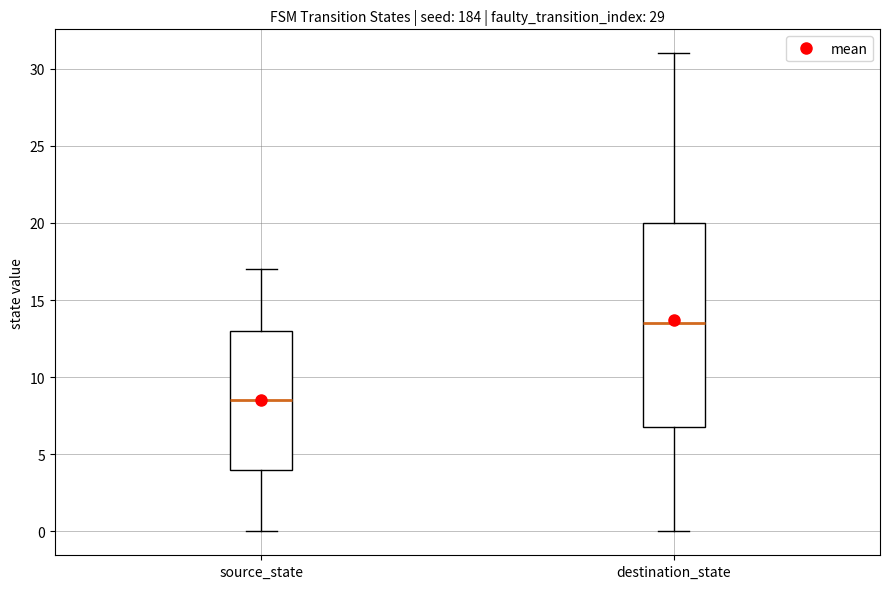

Where does the median line of the box for source_state sit on the y-axis? The values are not printed on the chart, so give them approximately, as read against the axis.

8.5